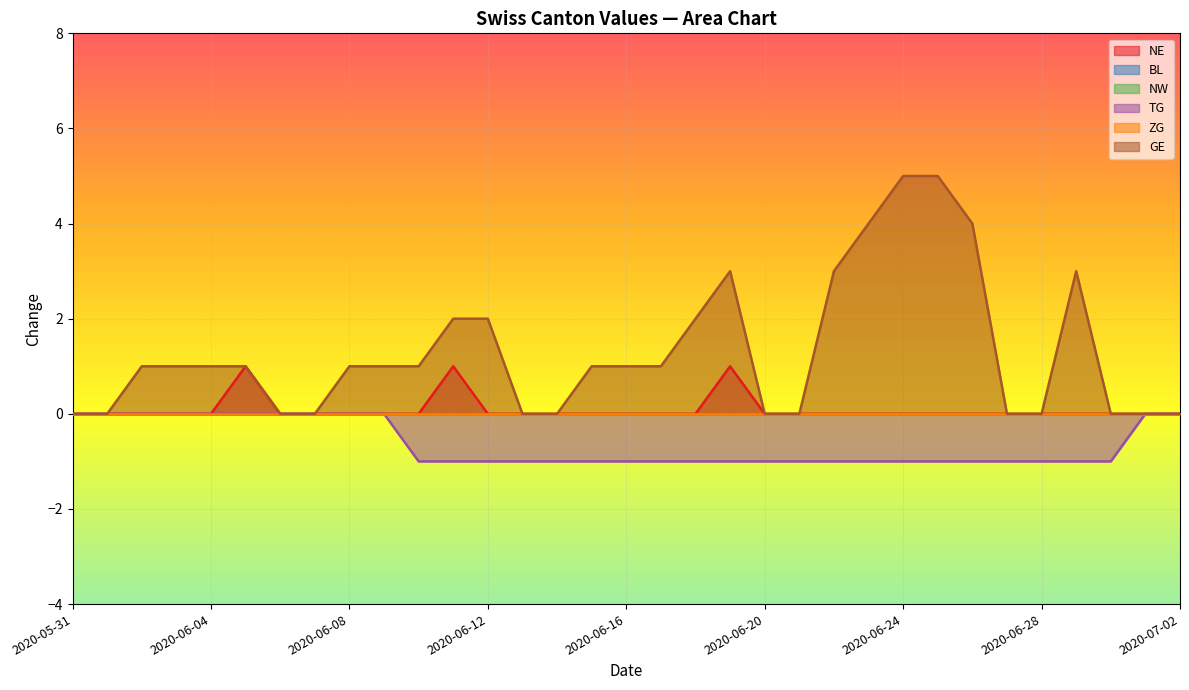

Which has a higher value, 2020-06-08 or 2020-06-07?

2020-06-08